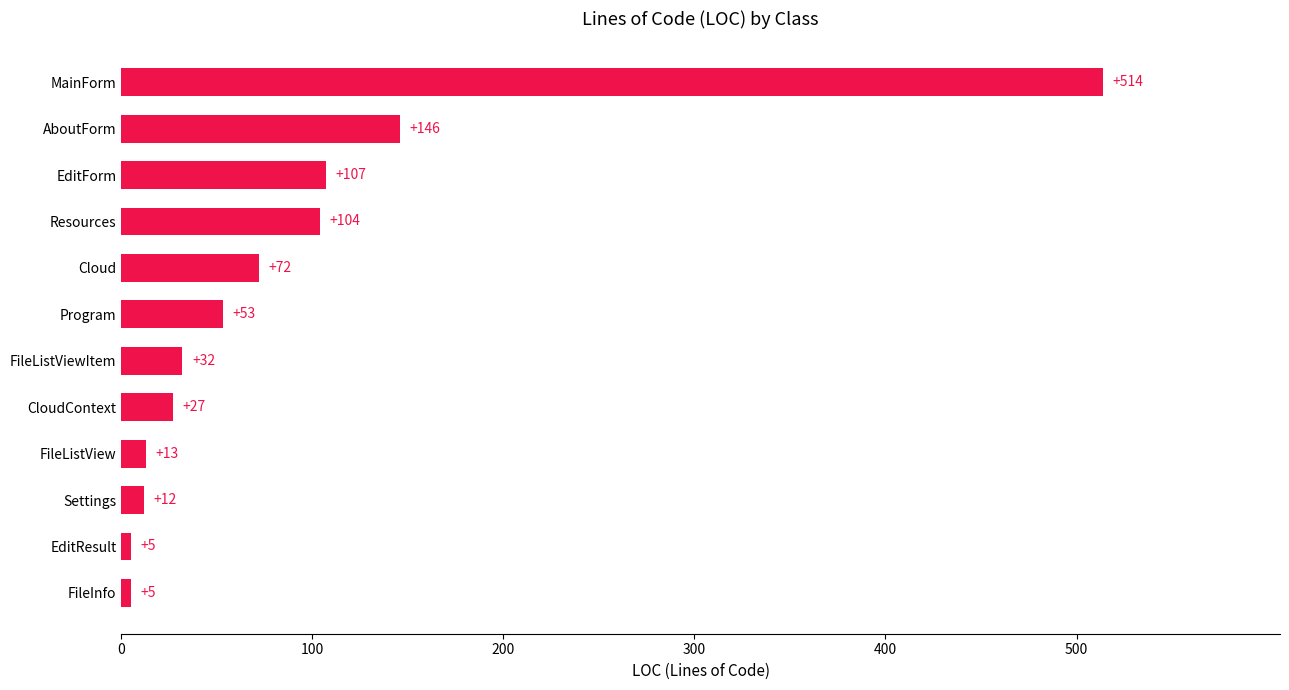

The value at Settings is 12. True or false?

True